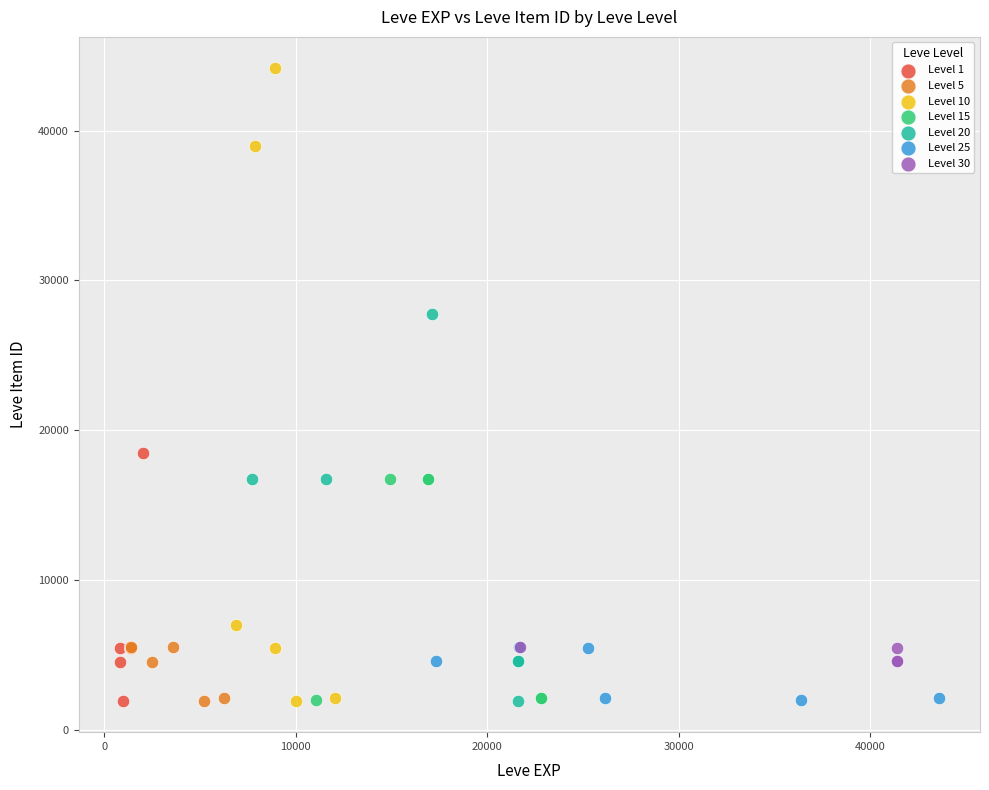

What are all the series names shown in the legend?

Level 1, Level 5, Level 10, Level 15, Level 20, Level 25, Level 30